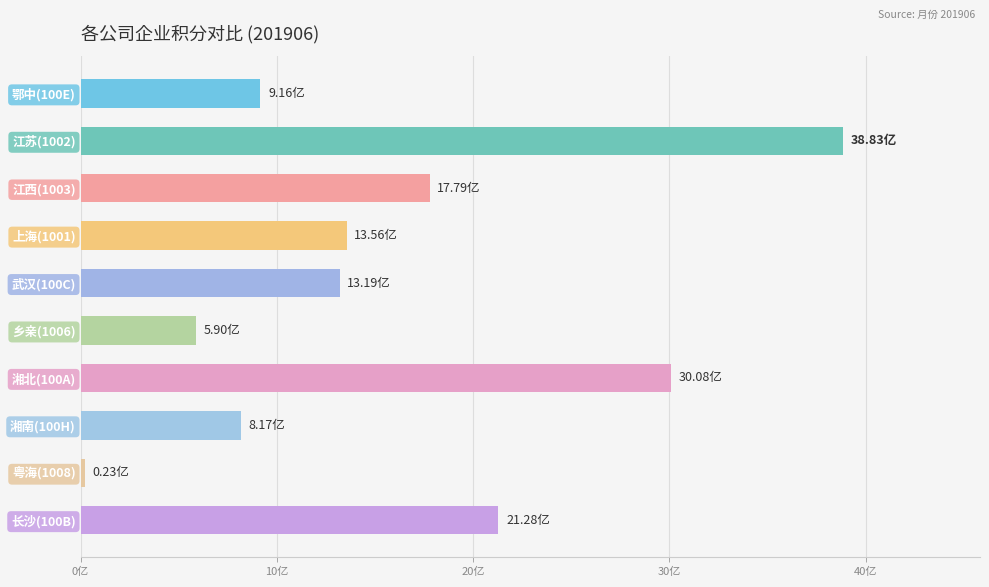

Which label corresponds to the largest value in the chart?

江苏(1002)